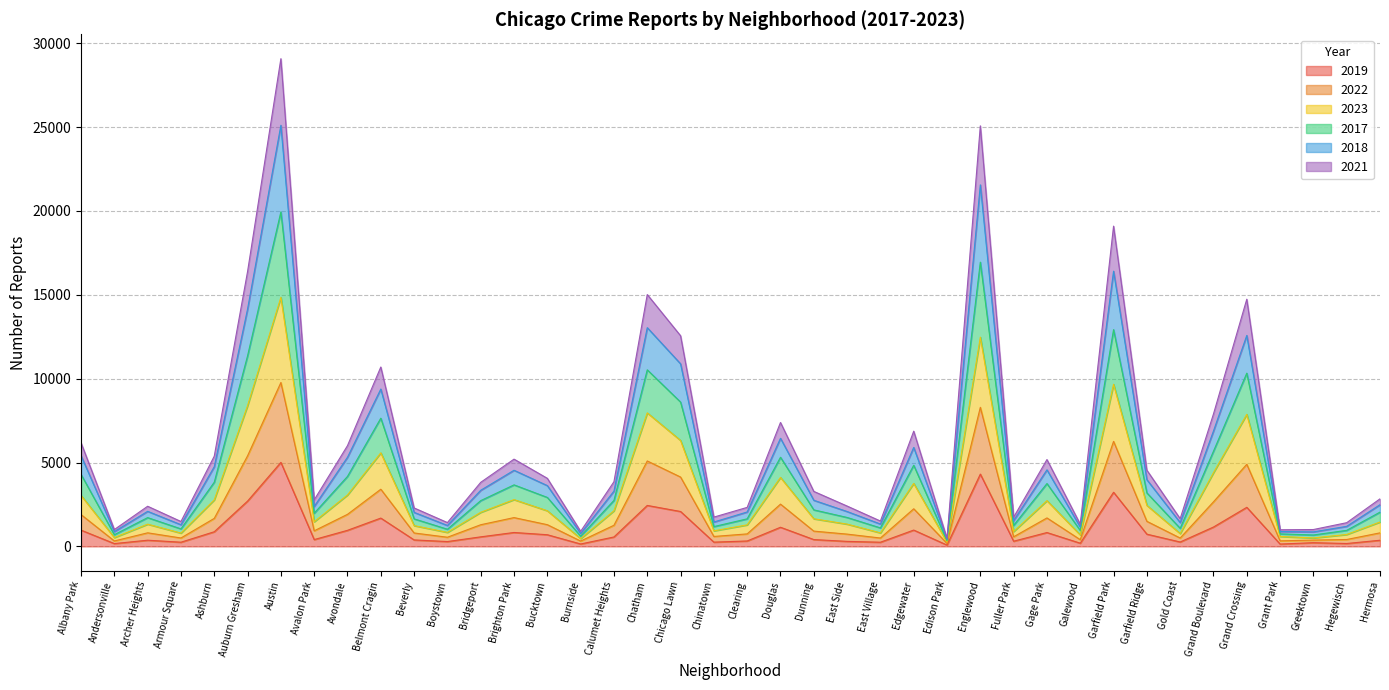

What is the label of the 32nd point from the right?

Avondale